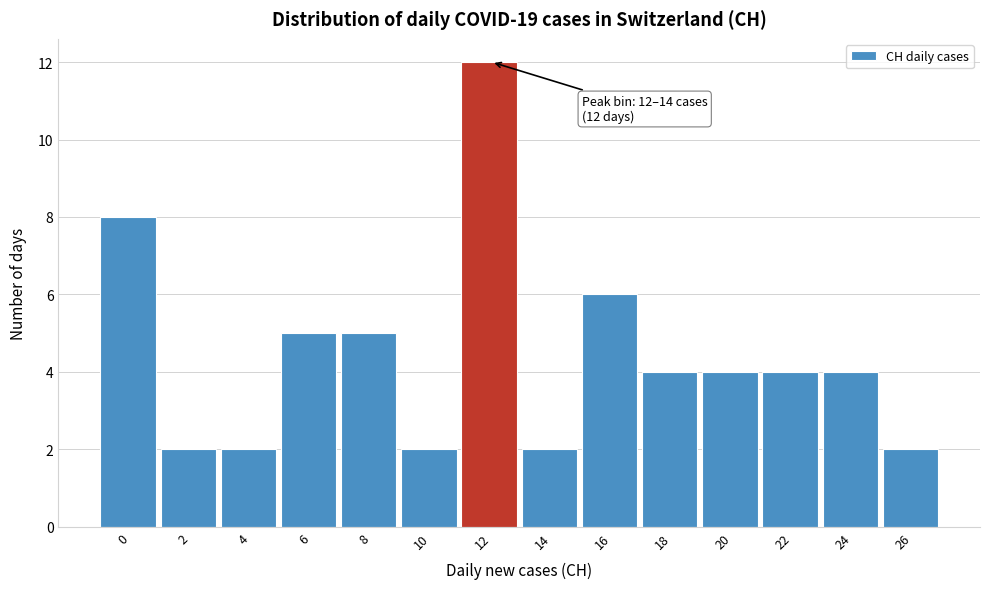

Reading left to right, what are all the values shown in this chart?

0=8	2=2	4=2	6=5	8=5	10=2	12=12	14=2	16=6	18=4	20=4	22=4	24=4	26=2